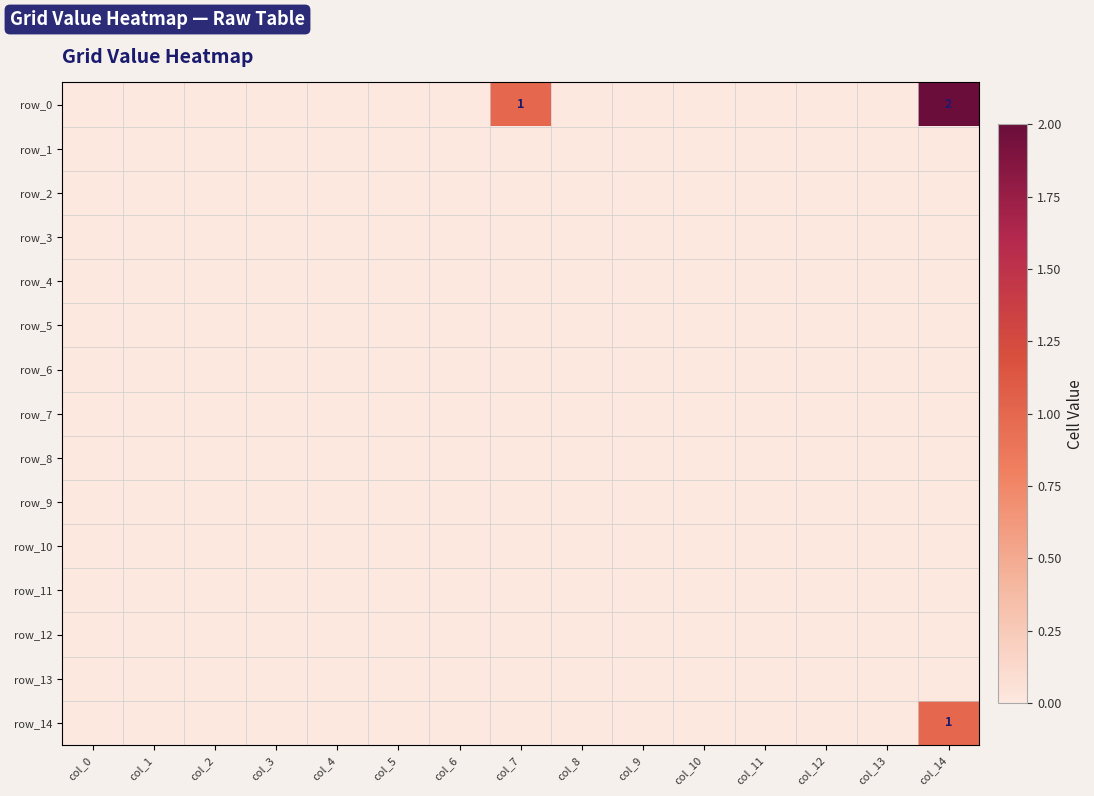

Rank the series at col_6 from highest to lowest value.

row_0, row_1, row_2, row_3, row_4, row_5, row_6, row_7, row_8, row_9, row_10, row_11, row_12, row_13, row_14